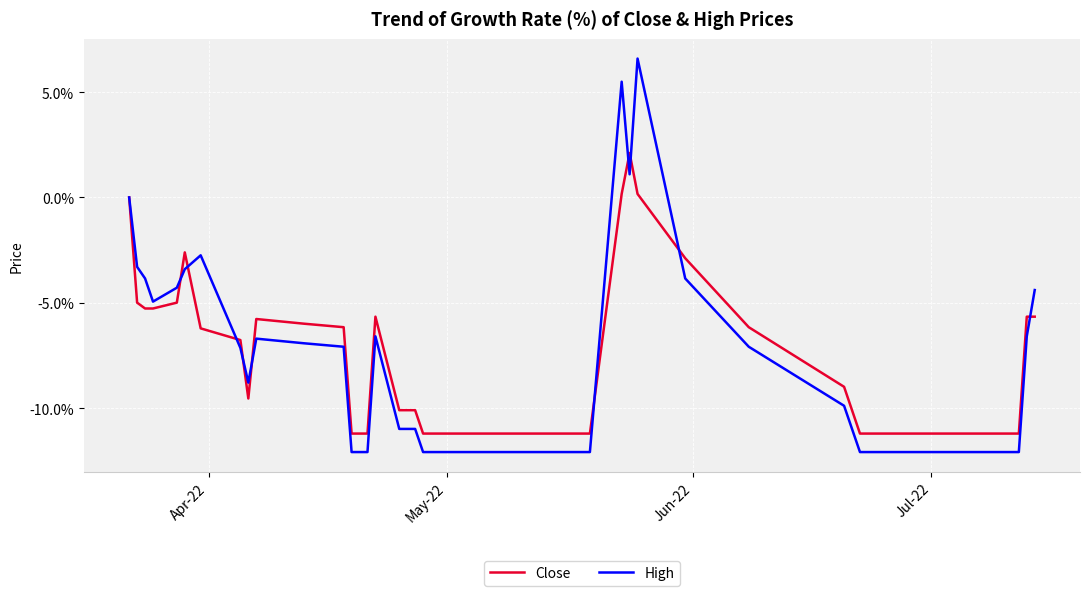

Which series has the largest range (max minus min)?

High